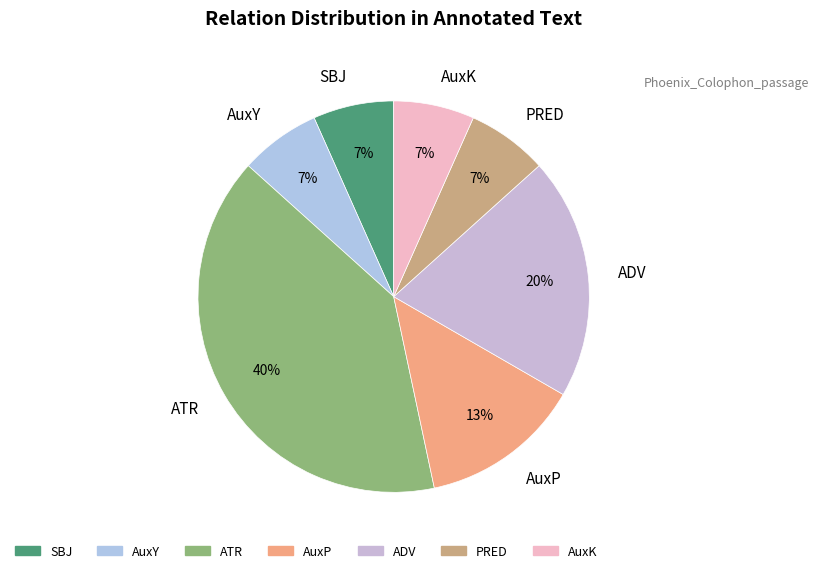

Which has a higher value, AuxK or ATR?

ATR